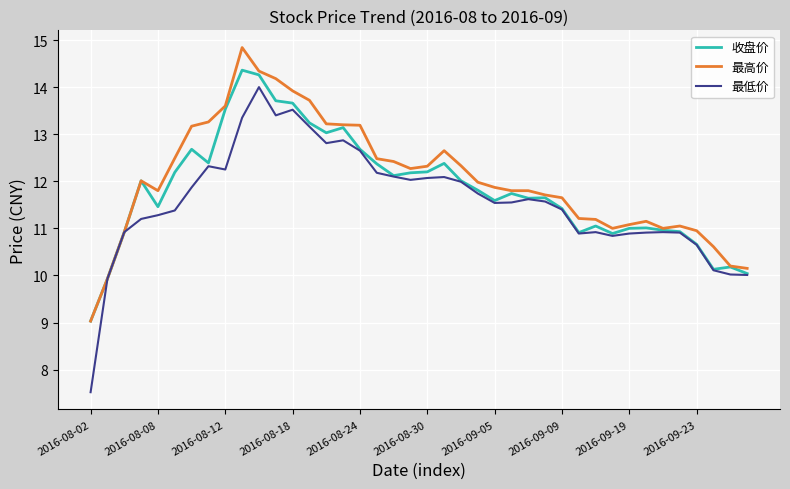

Which series has the largest range (max minus min)?

最低价